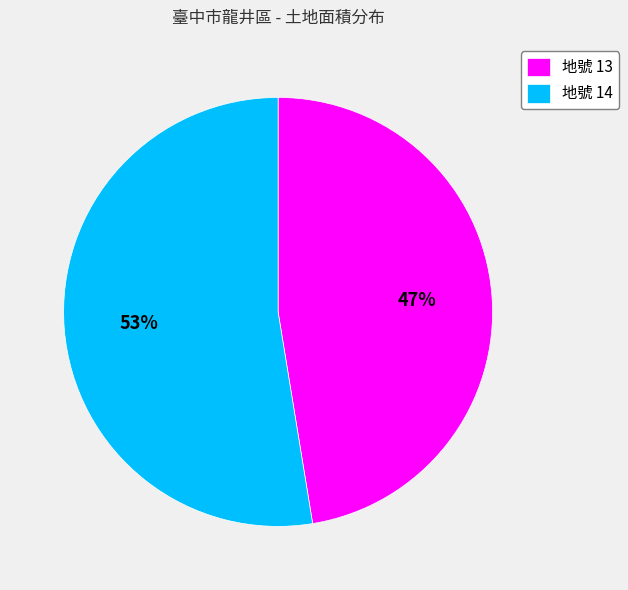

What is the majority slice?

地號 14